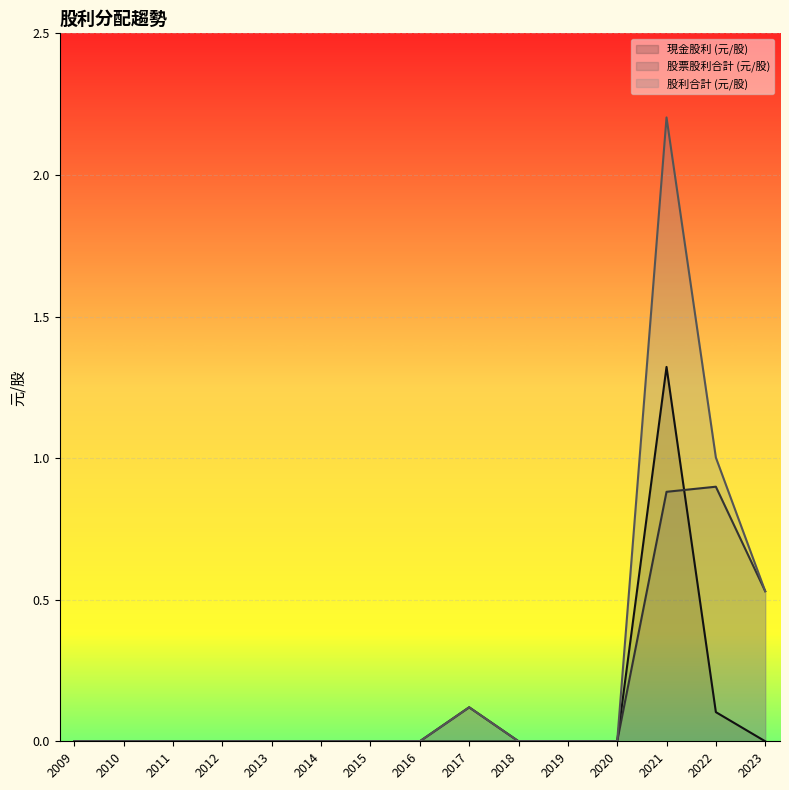

What is the sum of the 股利合計 values at 2022 and 2020?

1.0